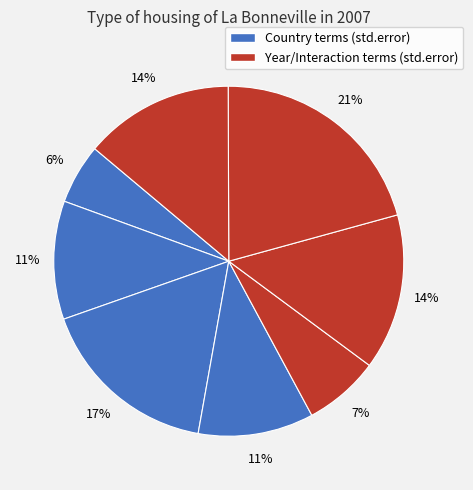

How many slices are in this pie chart?

8